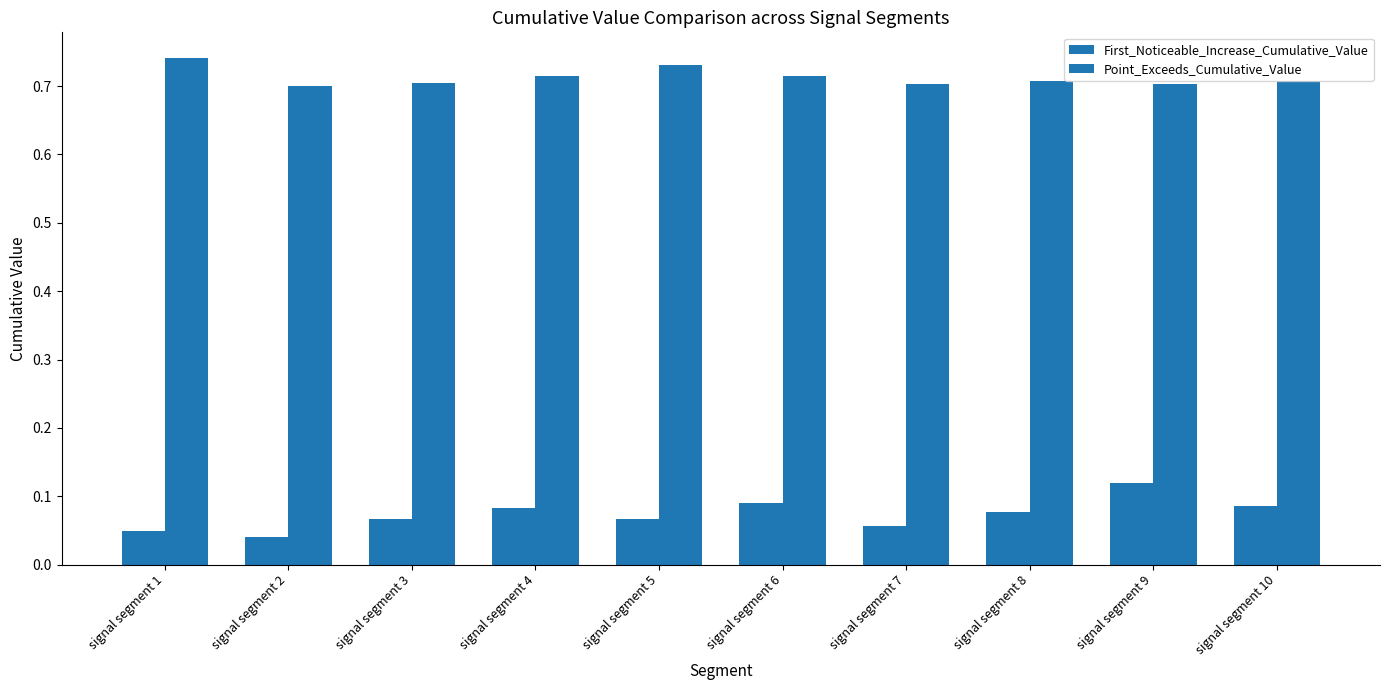

List the series in order of their overall mean, highest first.

Point_Exceeds_Cumulative_Value, First_Noticeable_Increase_Cumulative_Value